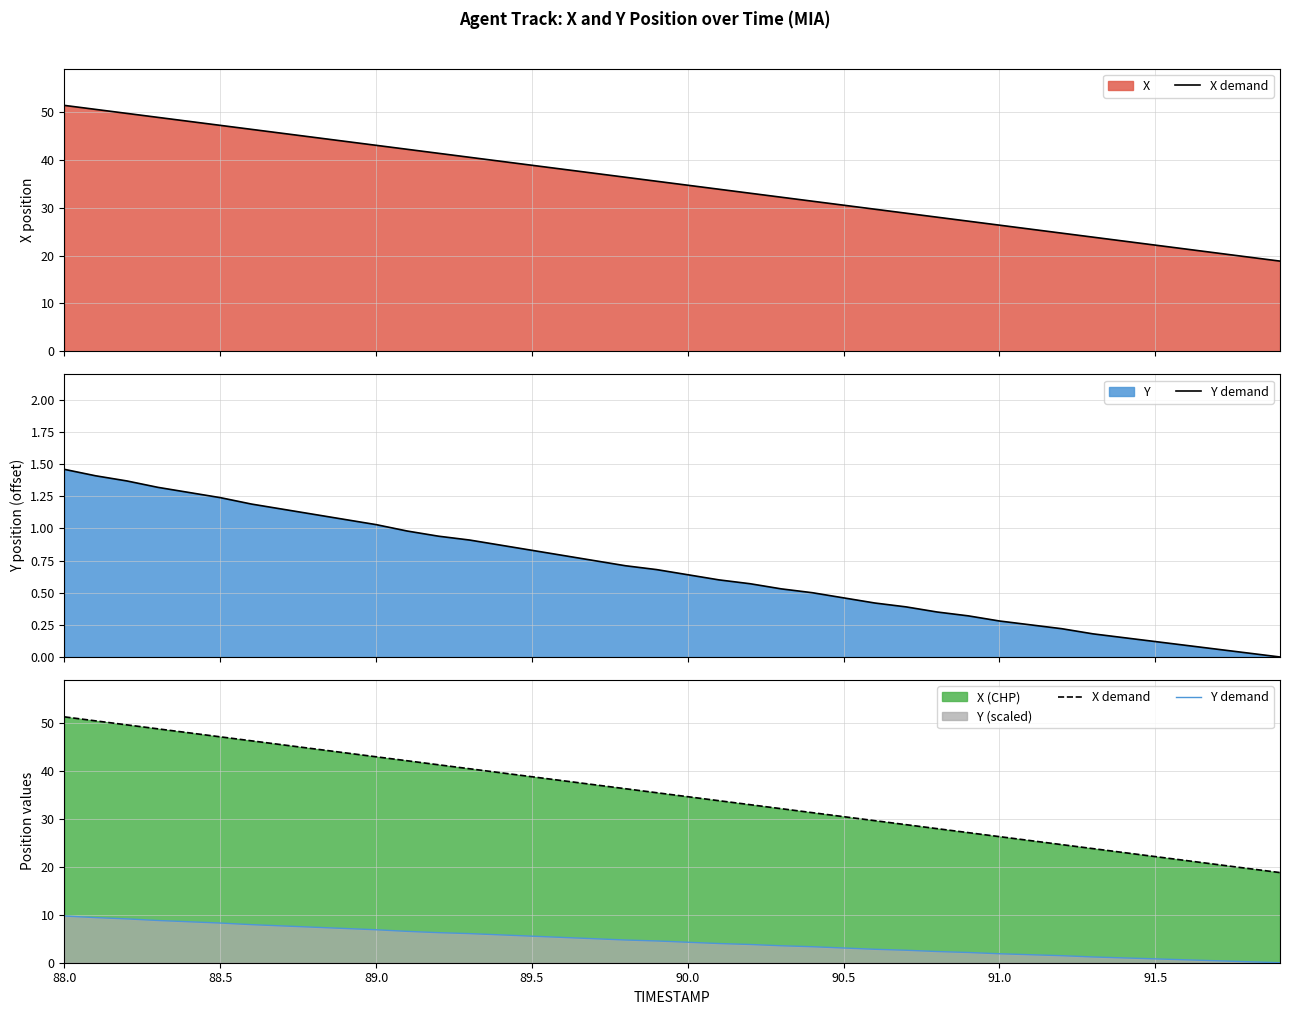

Which series has the largest total across all categories?

X demand